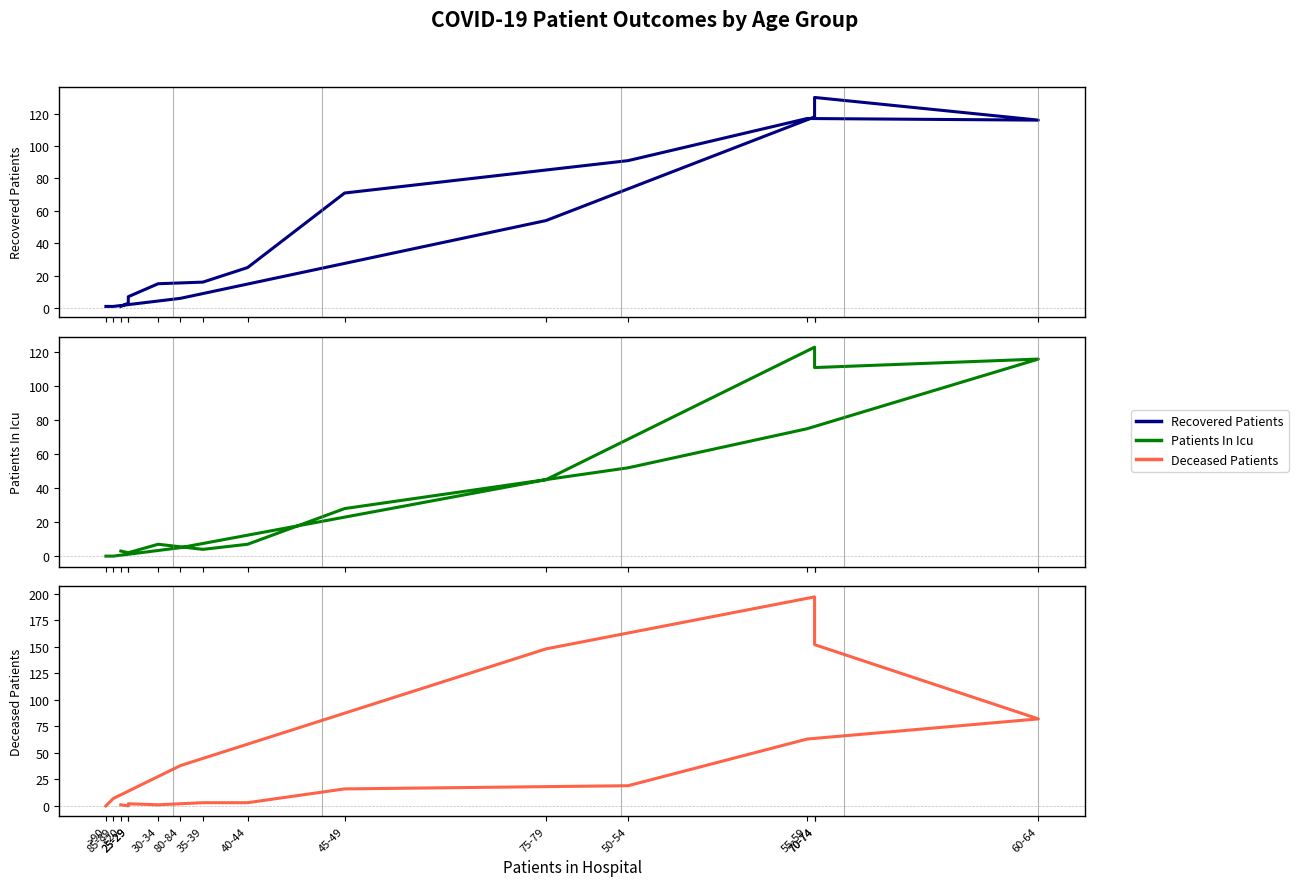

Which label corresponds to the smallest value in the chart?

85-89